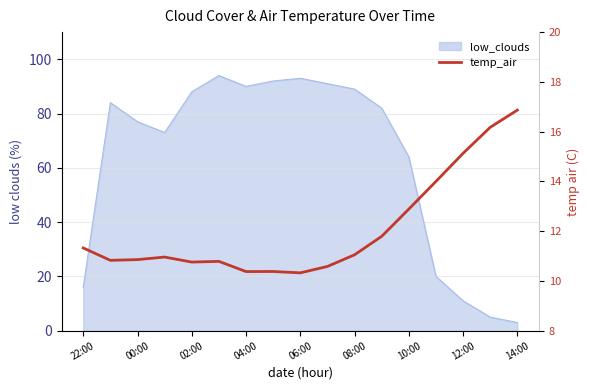

How many categories are shown in the chart?

17